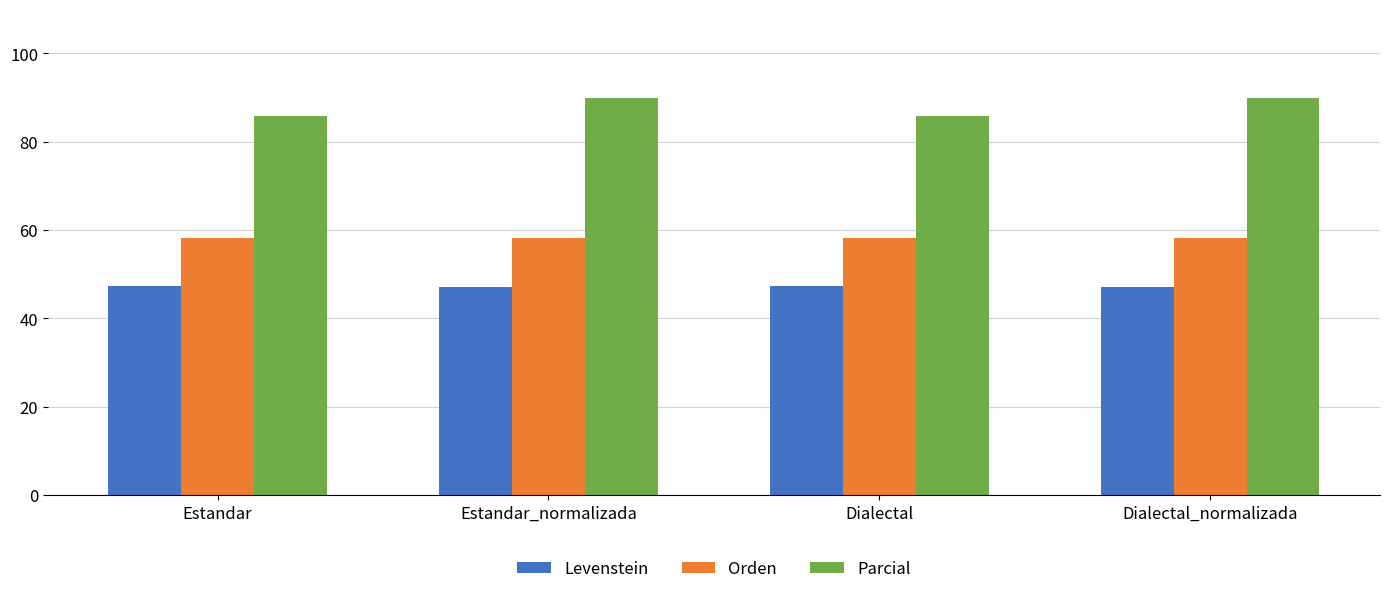

What is the label of the 4th bar from the left?

Dialectal_normalizada